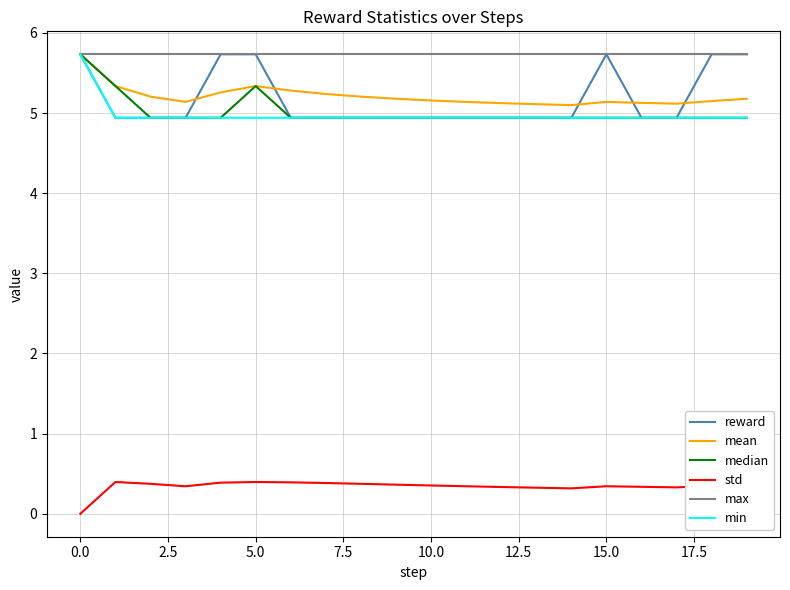

What is the highest value of the mean series?

5.7